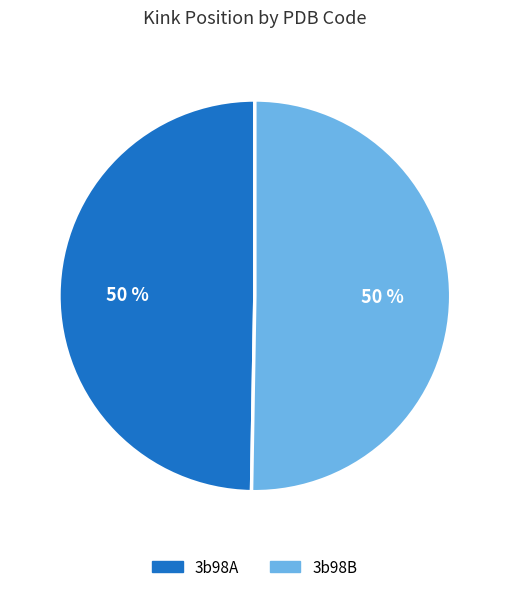

To the nearest percent, what percentage of the pie is 3b98A?

50%